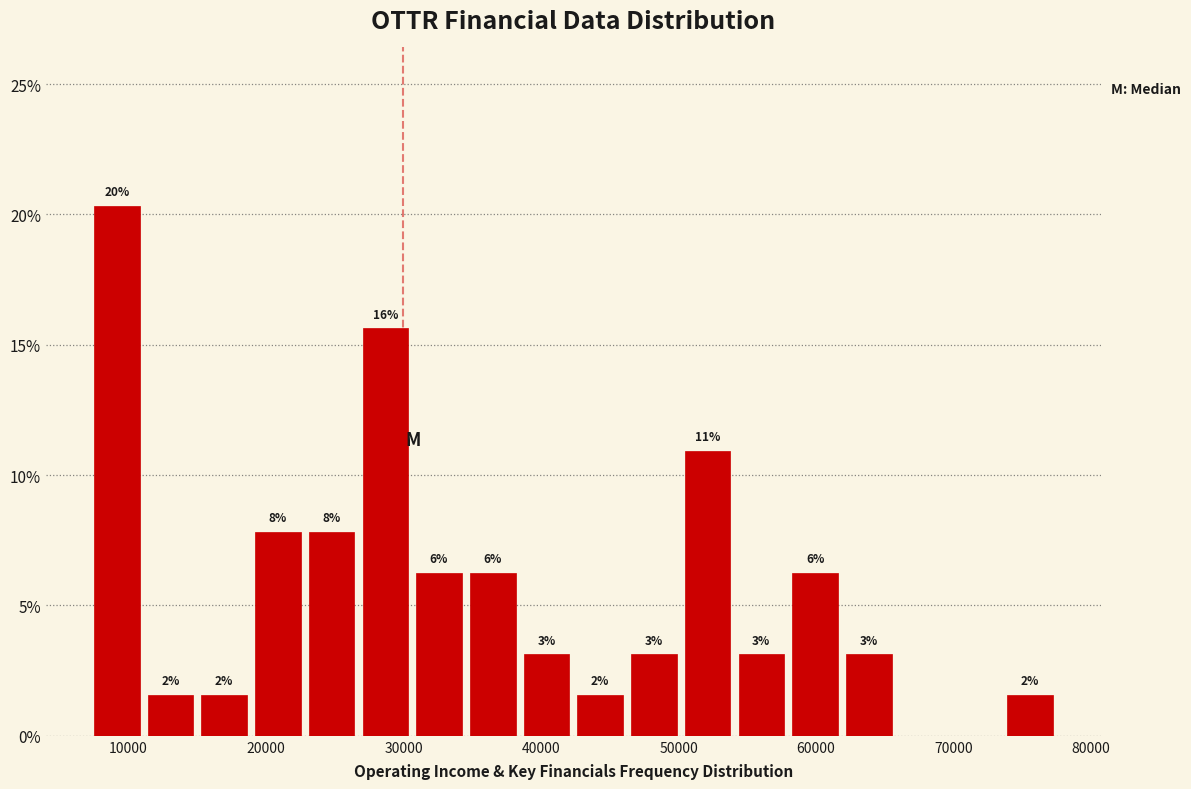

Around what value on the x-axis is the tallest bar? Give the approximate position of its centre, as read against the axis.

9000